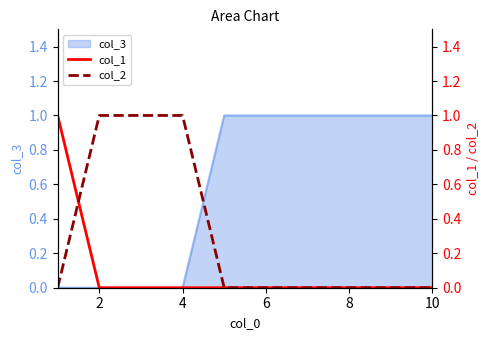

Count the col_1 values in the range 0 to 1.

10